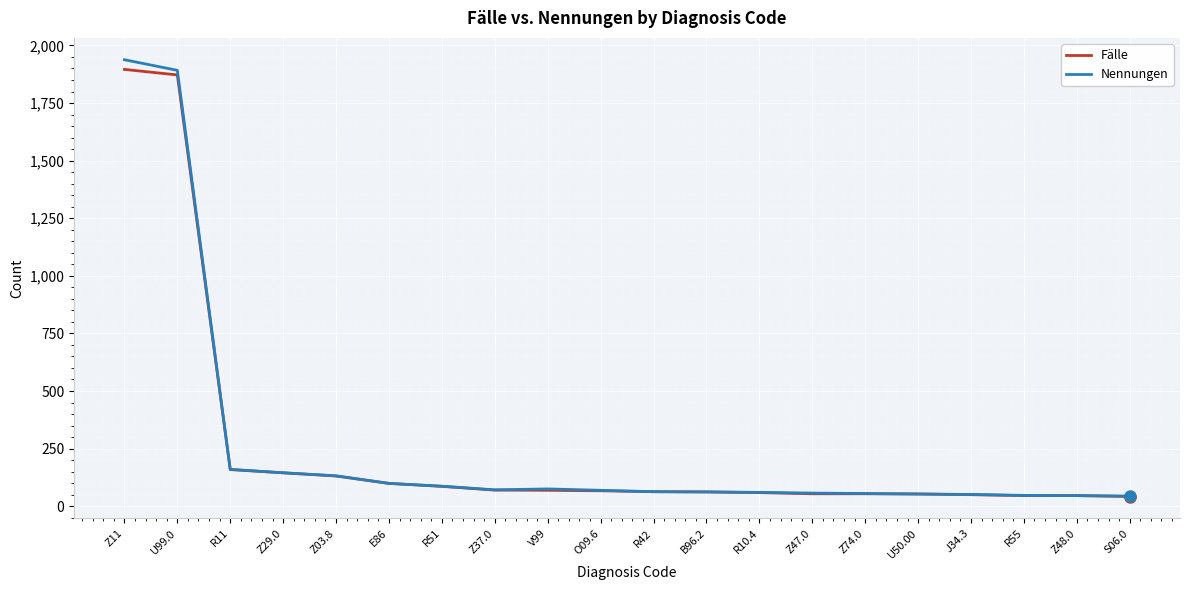

The value of Fälle at R11 is 265. True or false?

False